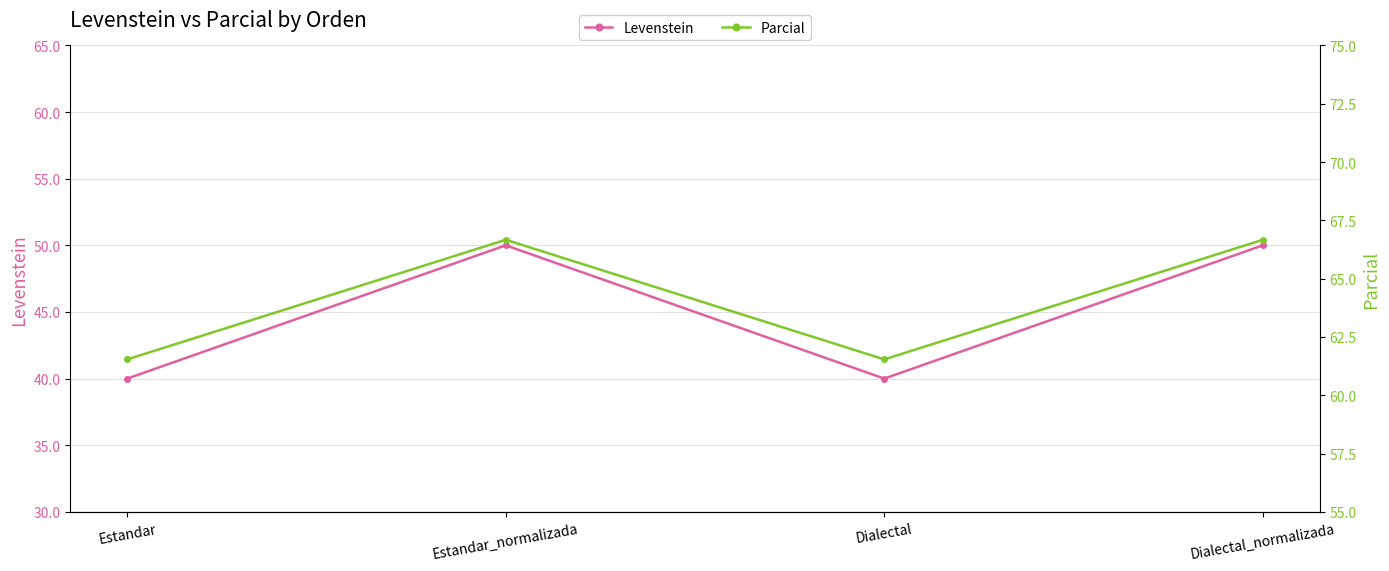

At which category is the sum across all series the highest?

Estandar_normalizada